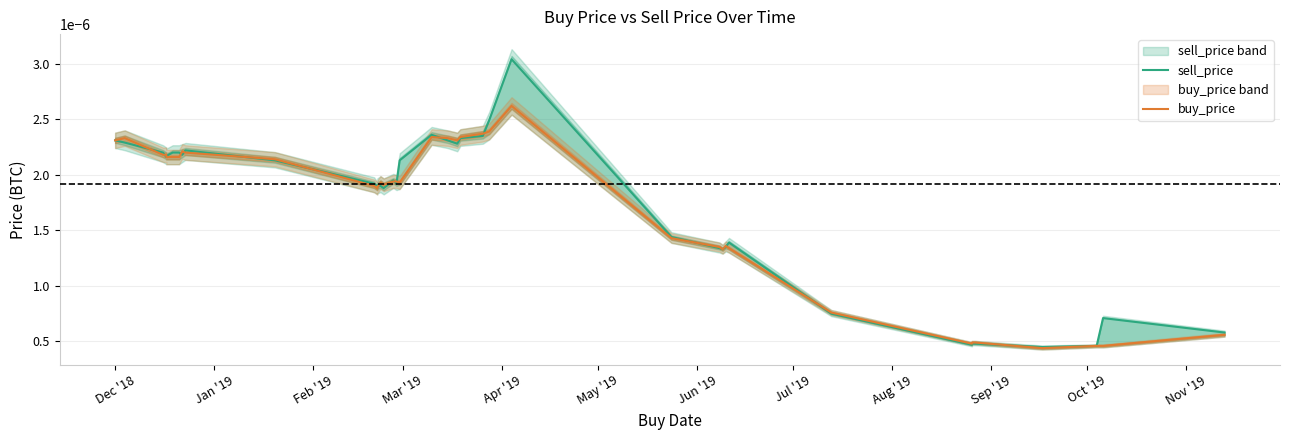

How many lines are shown in the chart?

2